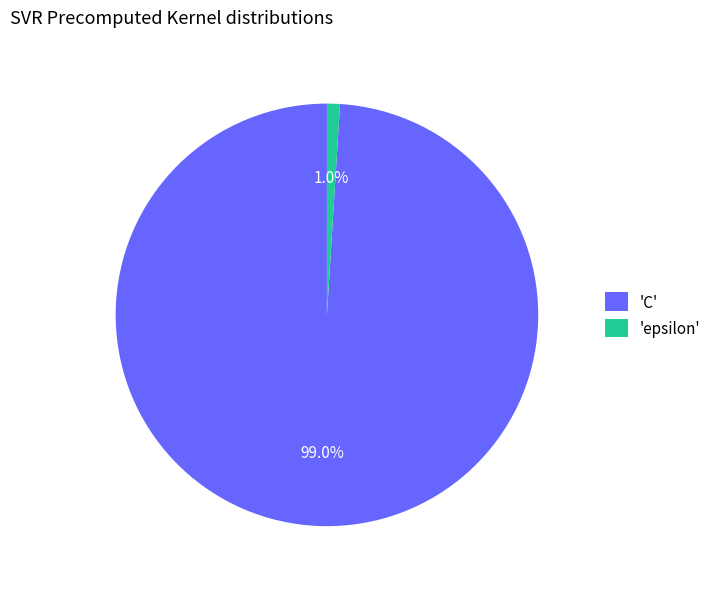

Between 'epsilon' and 'C', which is larger?

'C'